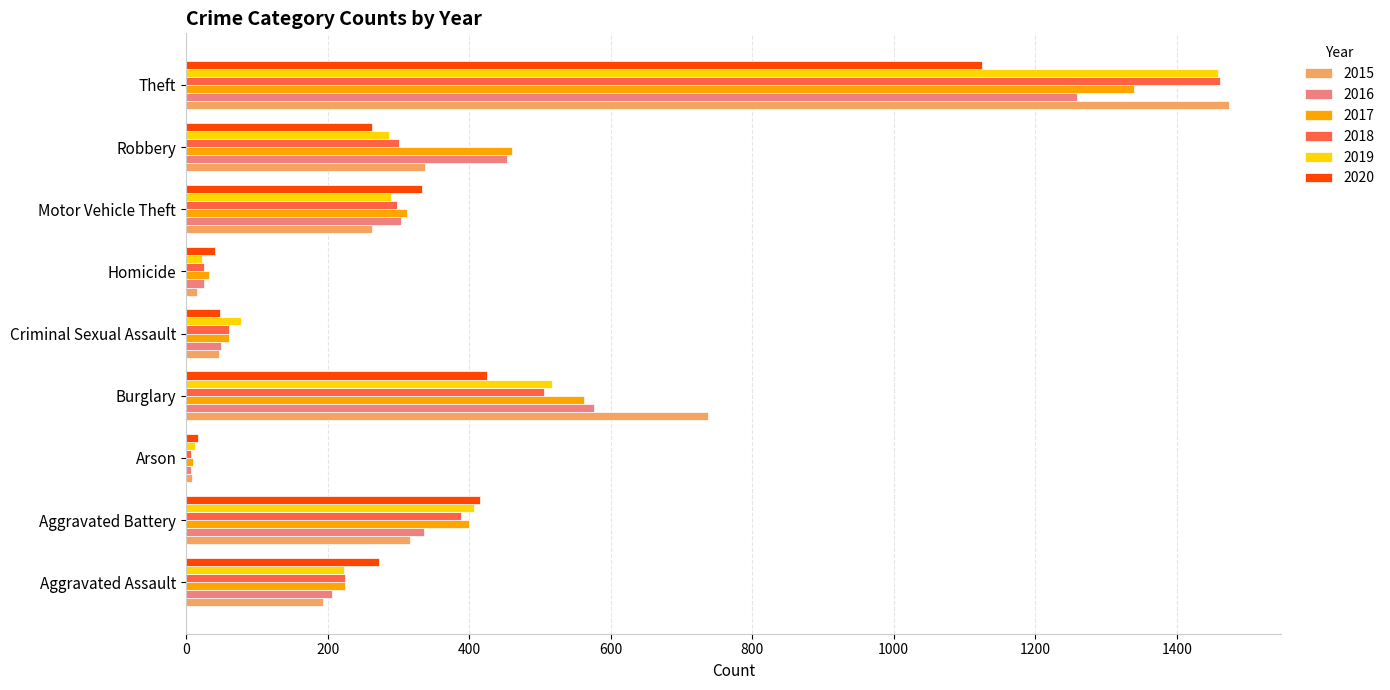

What is the highest value of the 2018 series?

1461